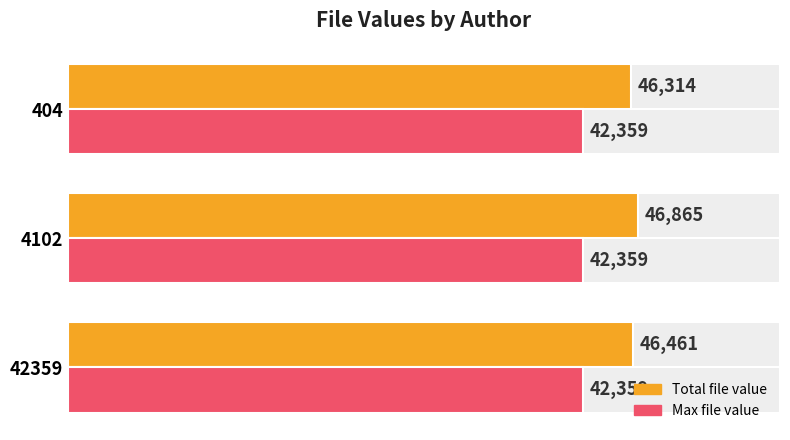

Rank the series at 20000 from highest to lowest value.

Total file value, Max file value